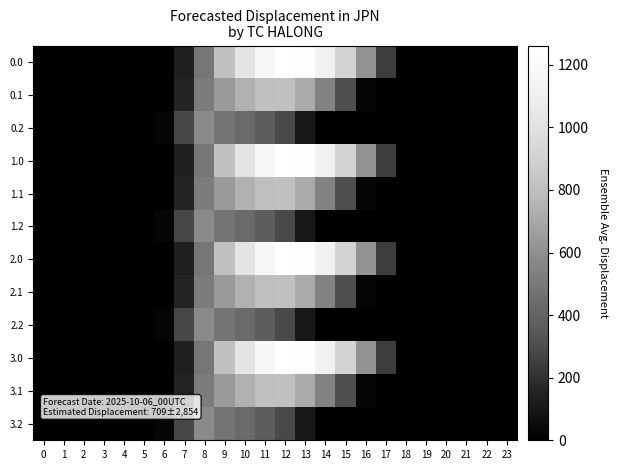

What is the total value across all series at 14?

6690.7